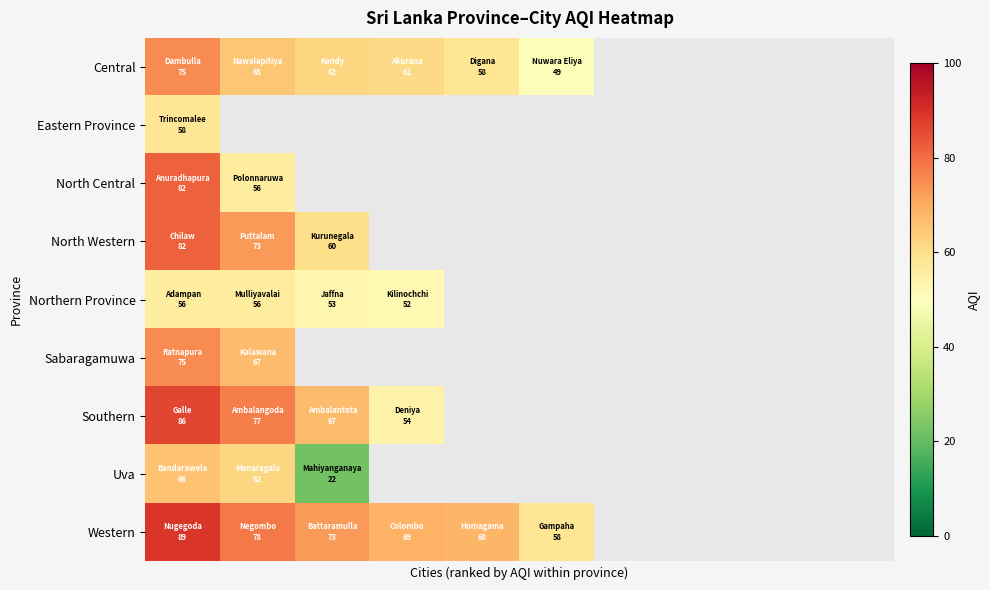

Which series has the largest range (max minus min)?

Uva